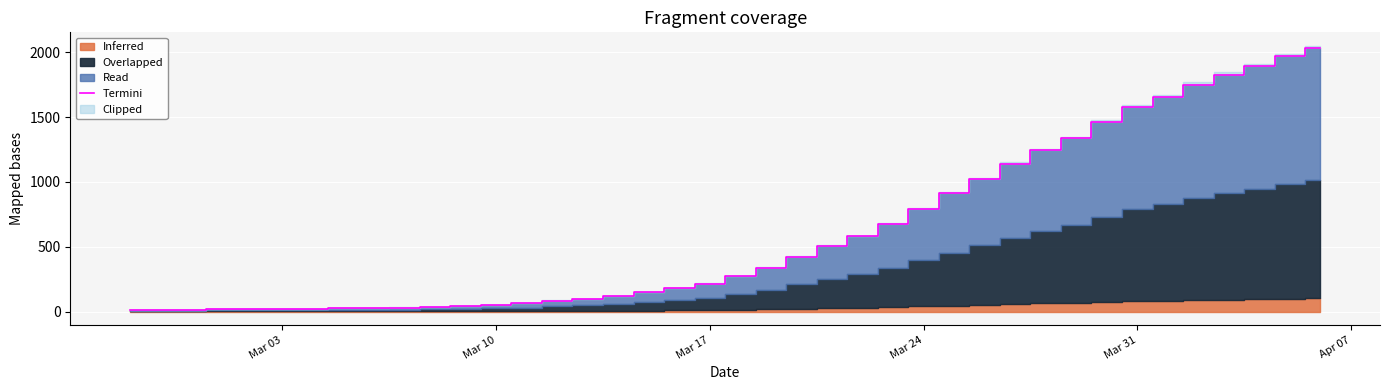

Does the chart display data point markers on the line(s)?

No